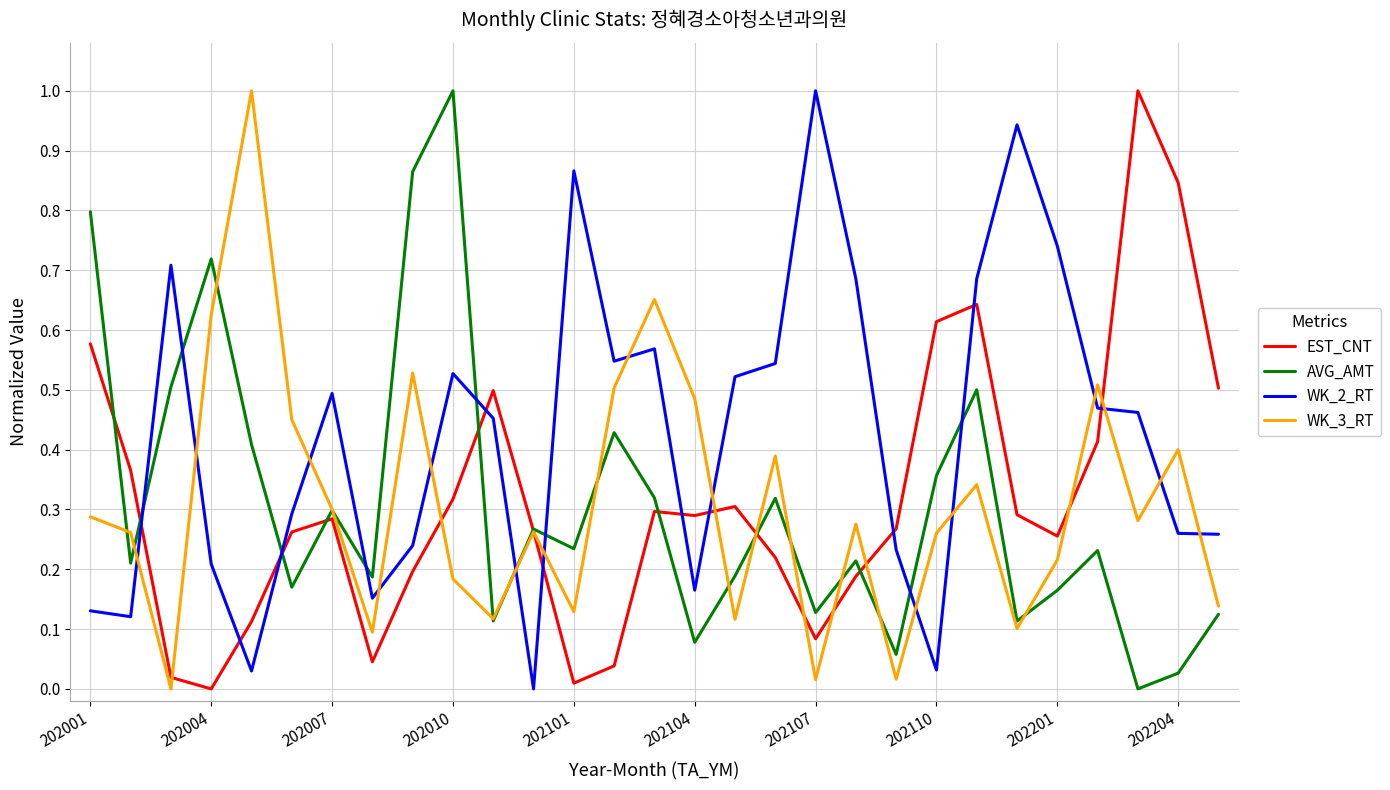

What is the maximum value shown in the chart?

1.0